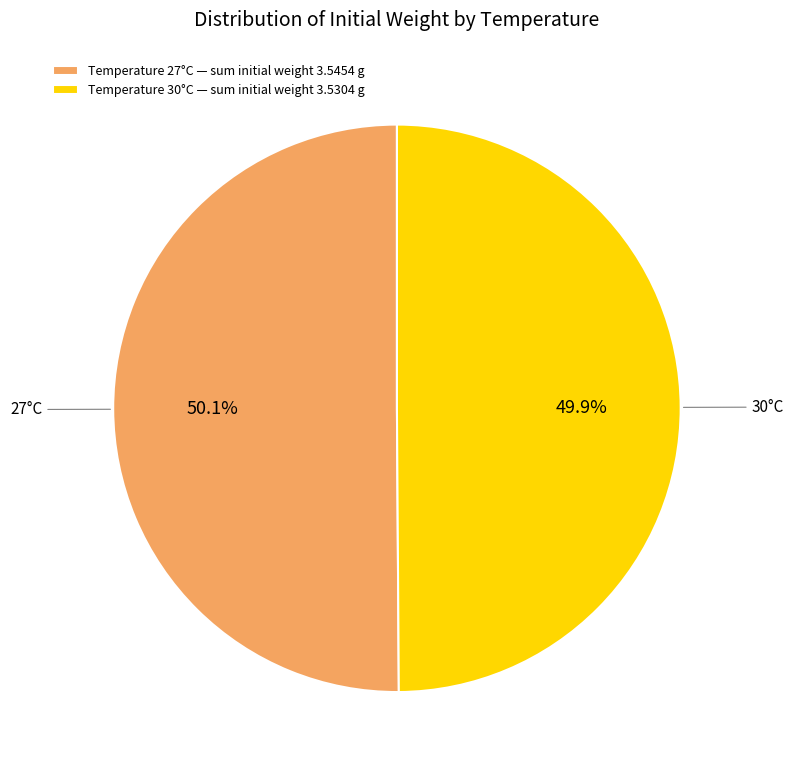

What portion of the pie excludes Temperature 27°C — sum initial weight 3.5454 g?

49.9%